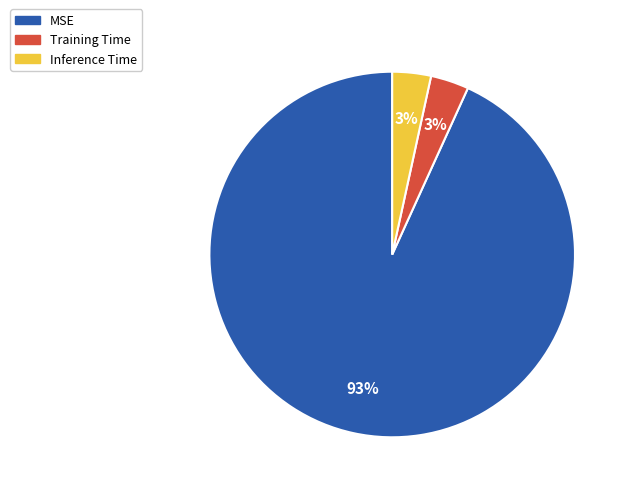

Does Inference Time account for over 50% of the chart?

No